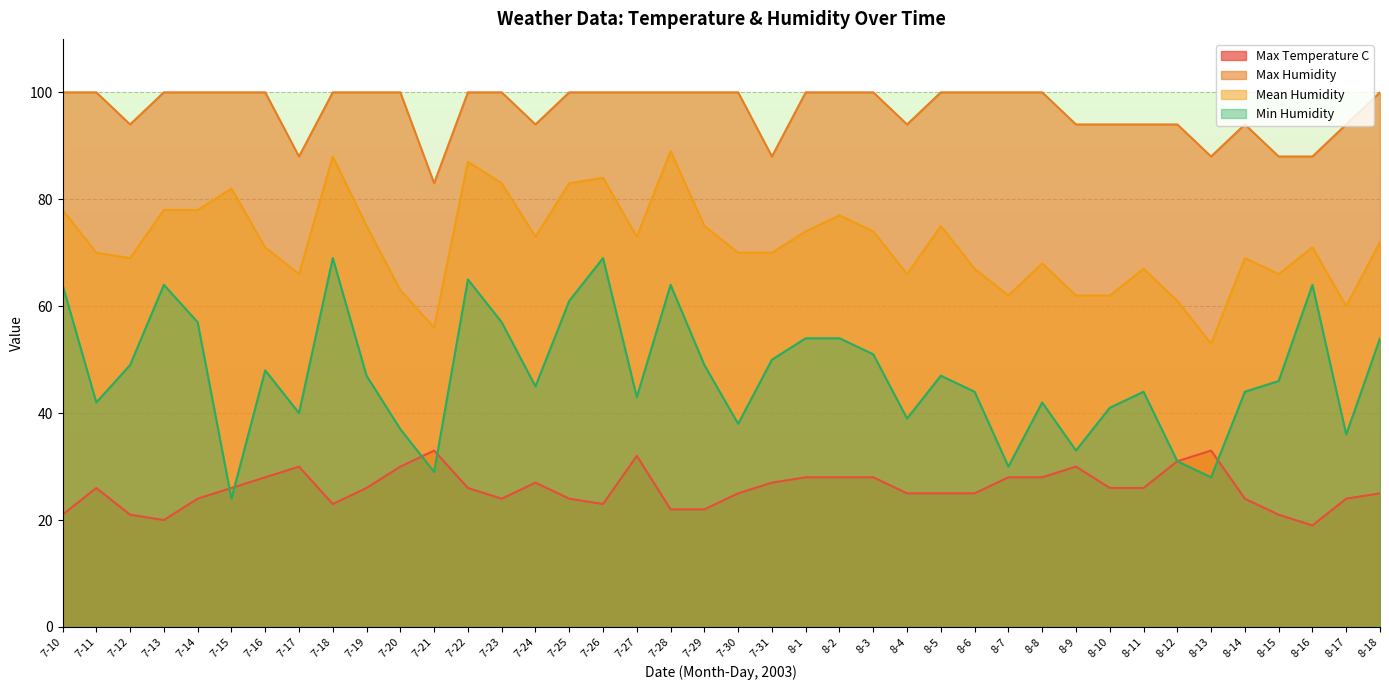

What is the difference between the maximum and minimum values in the Mean Humidity series?

36